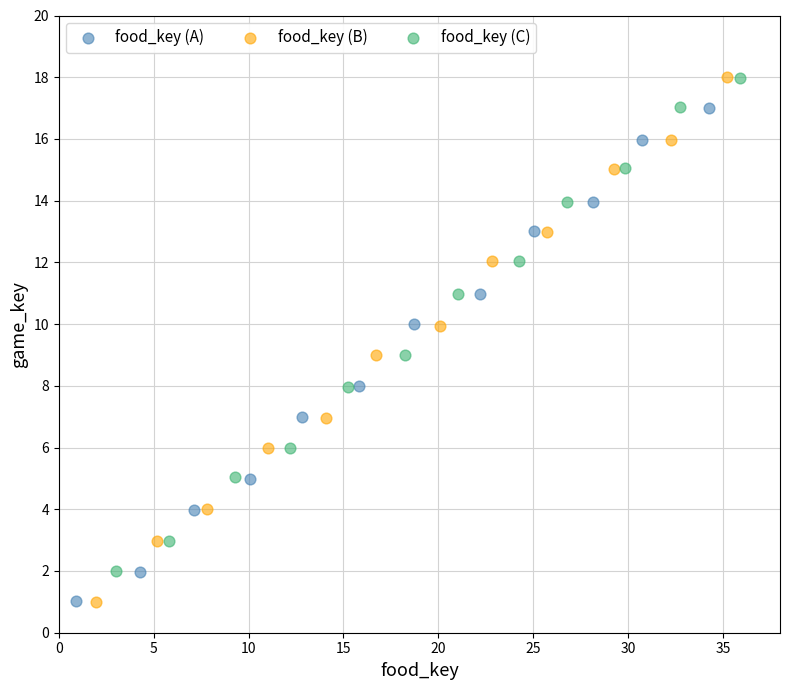

What are all the series names shown in the legend?

food_key (A), food_key (B), food_key (C)